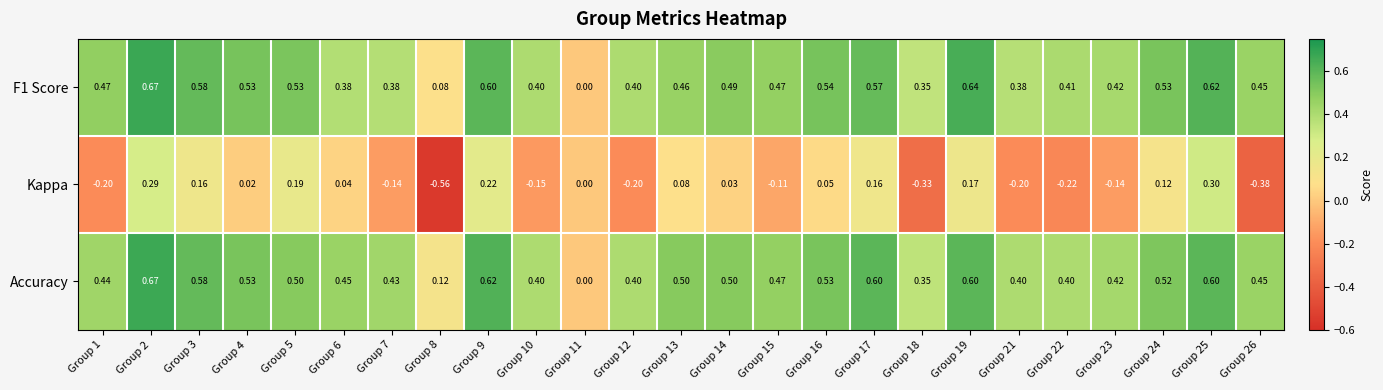

Which series has the largest range (max minus min)?

Kappa